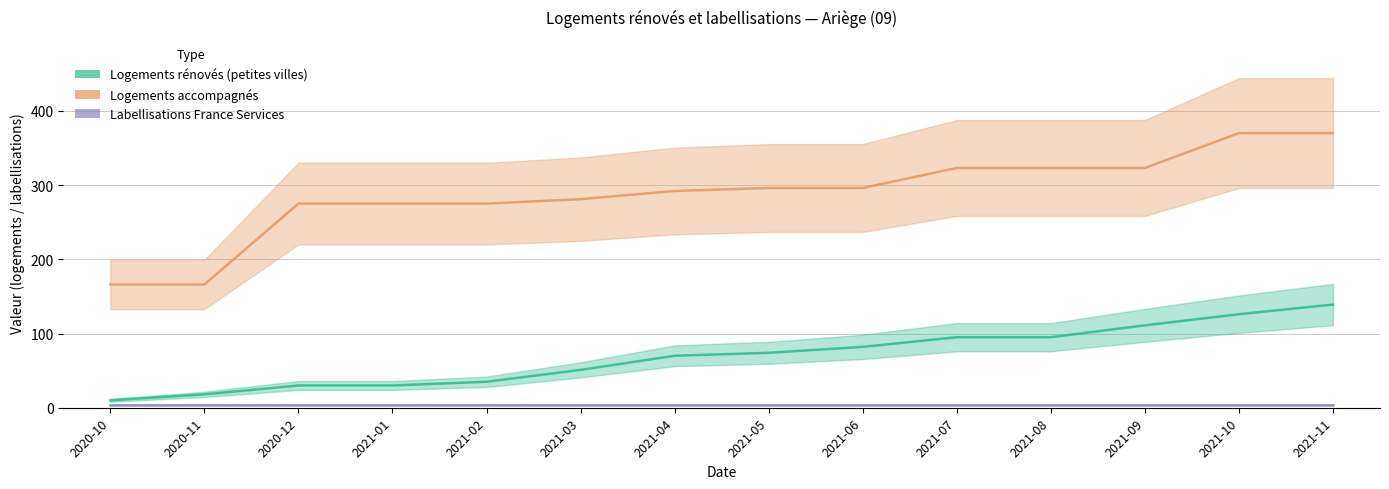

At 2020-12, list the series in order from largest to smallest.

nb-logement-accompagnement, nb-logements-renoves-petites-villes